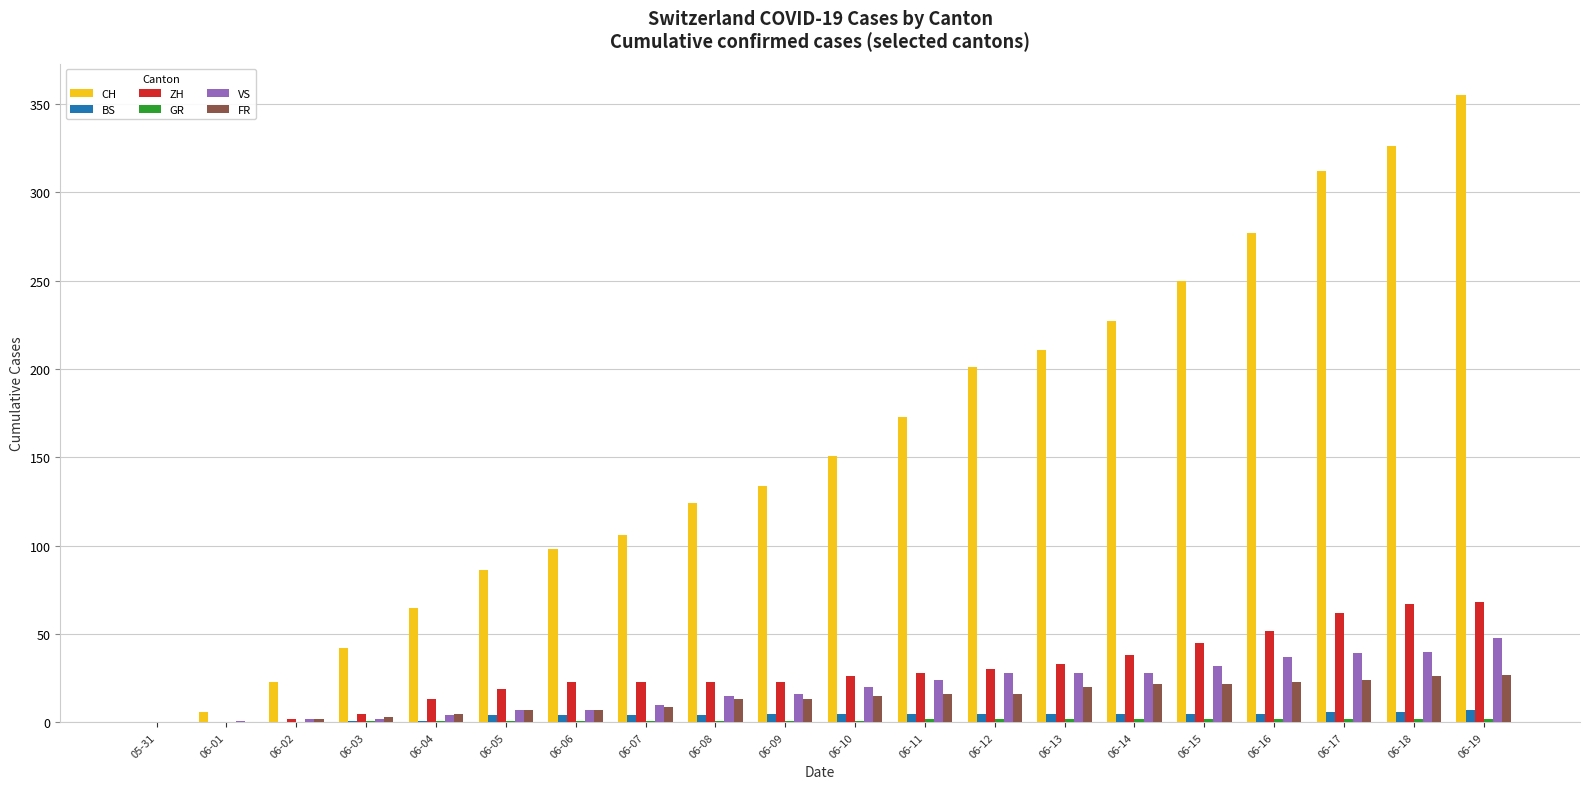

What is the highest value of the VS series?

48